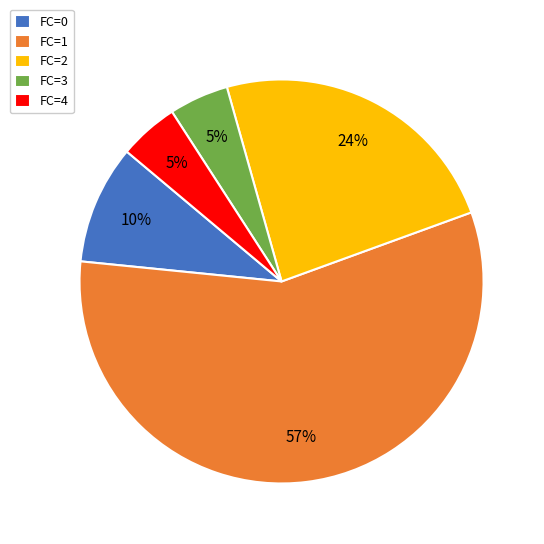

Between FC=3 and FC=0, which is larger?

FC=0